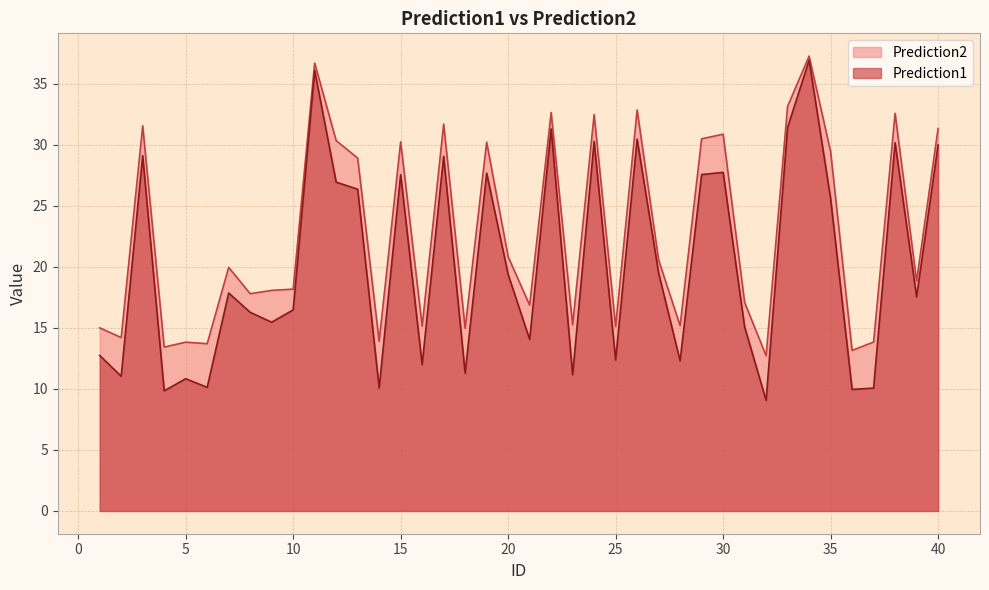

What is the difference between the highest and lowest values at 12?

3.4